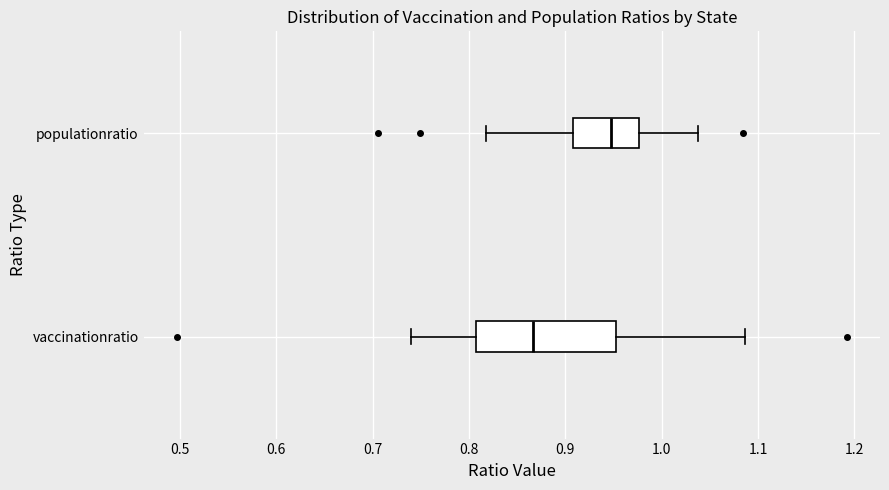

Where does the left whisker of the box for vaccinationratio end on the x-axis? The values are not printed on the chart, so give them approximately, as read against the axis.

0.74